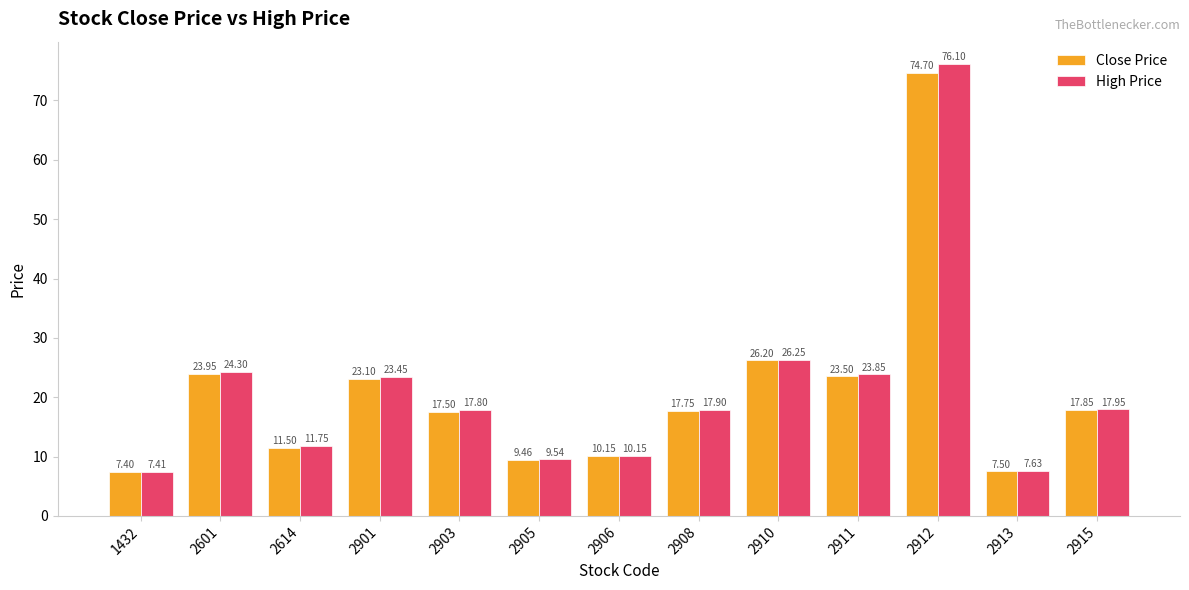

Rank the series by their maximum value, from highest to lowest.

High Price, Close Price